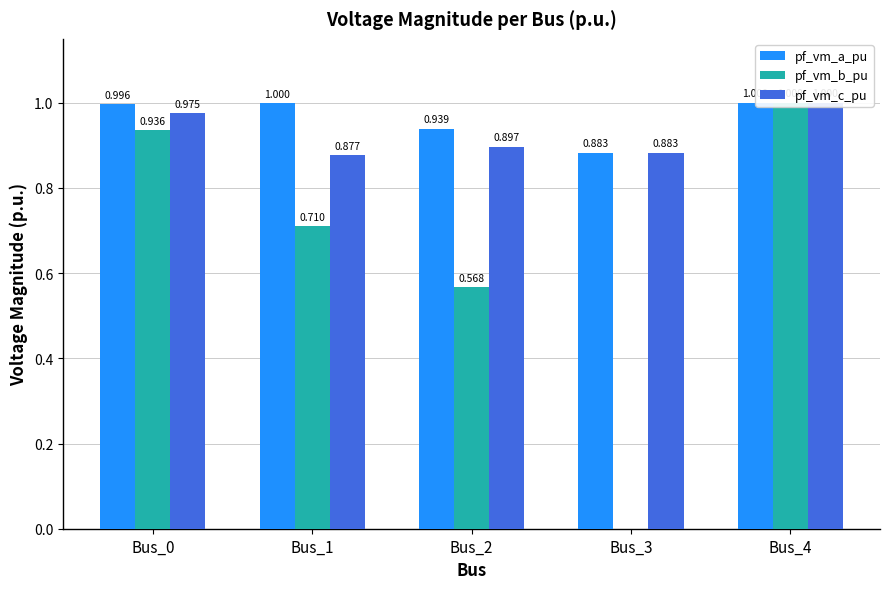

What is the difference between the pf_vm_a_pu values at Bus_1 and Bus_3?

0.1